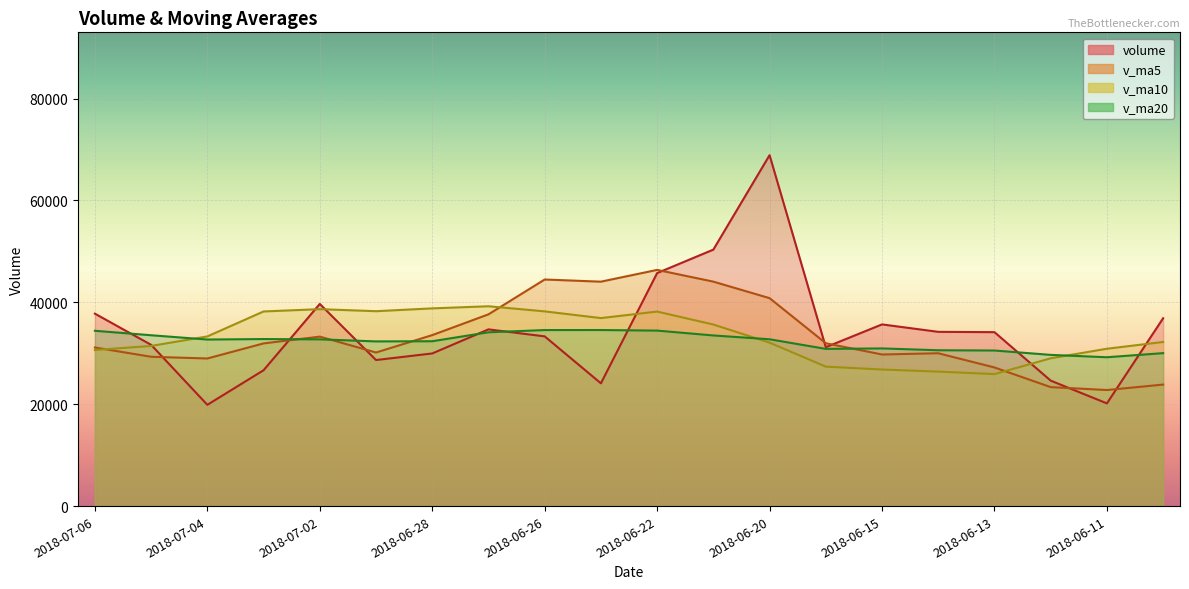

List the series in order of their peak value, lowest first.

v_ma20, v_ma10, v_ma5, volume